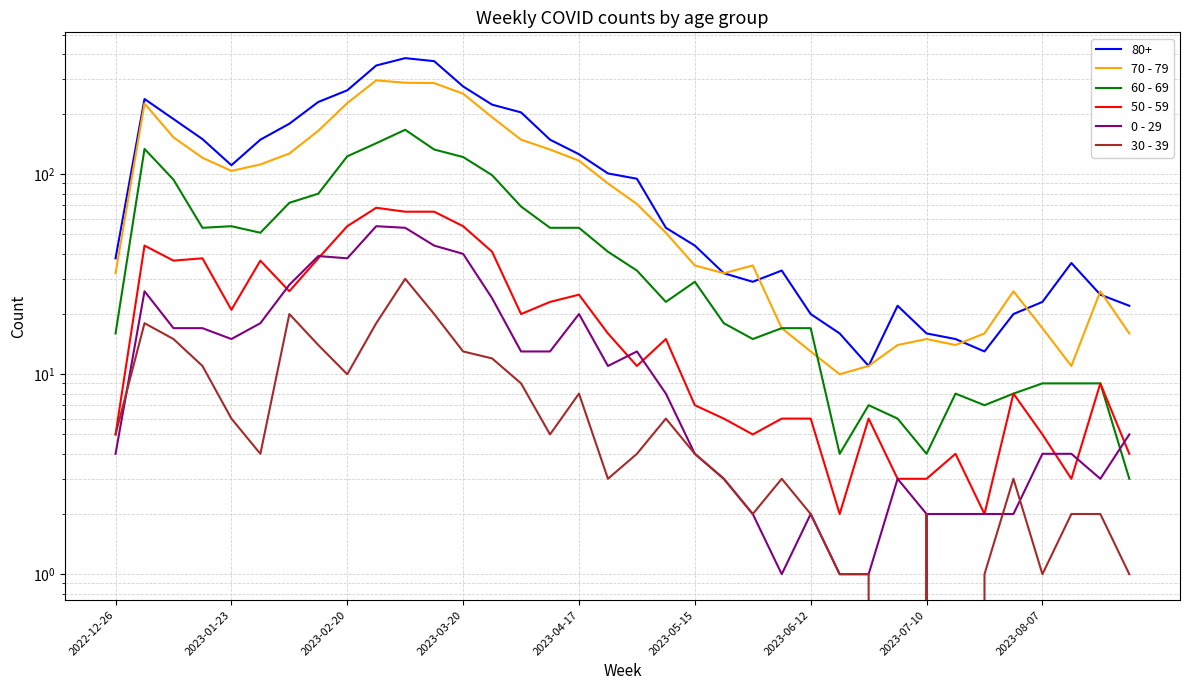

Between 24 and 18, which is larger?

18